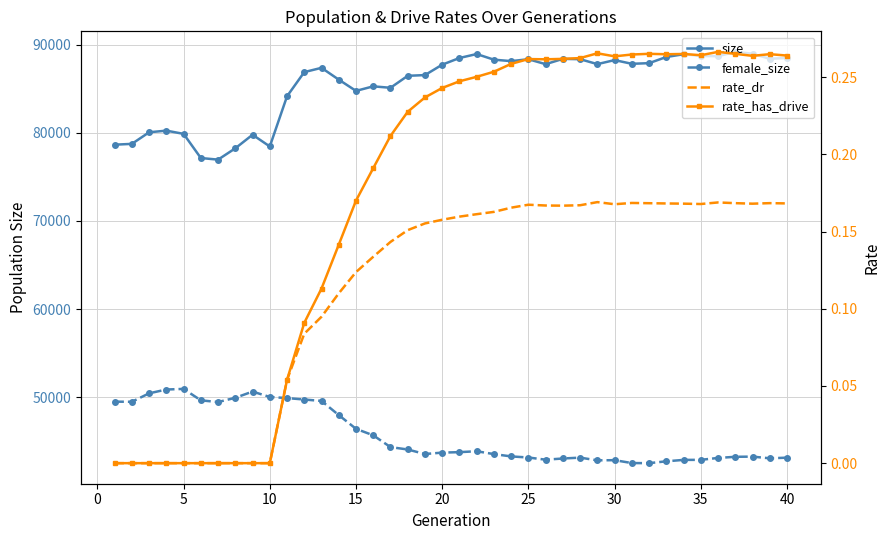

Reading left to right, what are all the values shown in this chart?

size: 78652.0	78745.0	80061.0	80246.0	79879.0	77138.0	76955.0	78241.0	79780.0	78449.0	84148.0	86890.0	87374.0	86035.0	84757.0	85274.0	85109.0	86469.0	86551.0	87733.0	88490.0	88940.0	88300.0	88136.0	88351.0	87790.0	88391.0	88355.0	87795.0	88253.0	87832.0	87905.0	88605.0	88917.0	88719.0	88696.0	89183.0	88974.0	88403.0	88497.0
female_size: 49489.0	49472.0	50434.0	50866.0	50935.0	49636.0	49445.0	49928.0	50632.0	50021.0	49894.0	49730.0	49570.0	47964.0	46404.0	45668.0	44330.0	44059.0	43544.0	43705.0	43757.0	43861.0	43535.0	43274.0	43149.0	42901.0	43037.0	43134.0	42827.0	42847.0	42519.0	42508.0	42718.0	42878.0	42884.0	43099.0	43229.0	43251.0	43058.0	43132.0
rate_dr: 0.0	0.0	0.0	0.0	0.0	0.0	0.0	0.0	0.0	0.0	0.1	0.1	0.1	0.1	0.1	0.1	0.1	0.2	0.2	0.2	0.2	0.2	0.2	0.2	0.2	0.2	0.2	0.2	0.2	0.2	0.2	0.2	0.2	0.2	0.2	0.2	0.2	0.2	0.2	0.2
rate_has_drive: 0.0	0.0	0.0	0.0	0.0	0.0	0.0	0.0	0.0	0.0	0.1	0.1	0.1	0.1	0.2	0.2	0.2	0.2	0.2	0.2	0.2	0.3	0.3	0.3	0.3	0.3	0.3	0.3	0.3	0.3	0.3	0.3	0.3	0.3	0.3	0.3	0.3	0.3	0.3	0.3